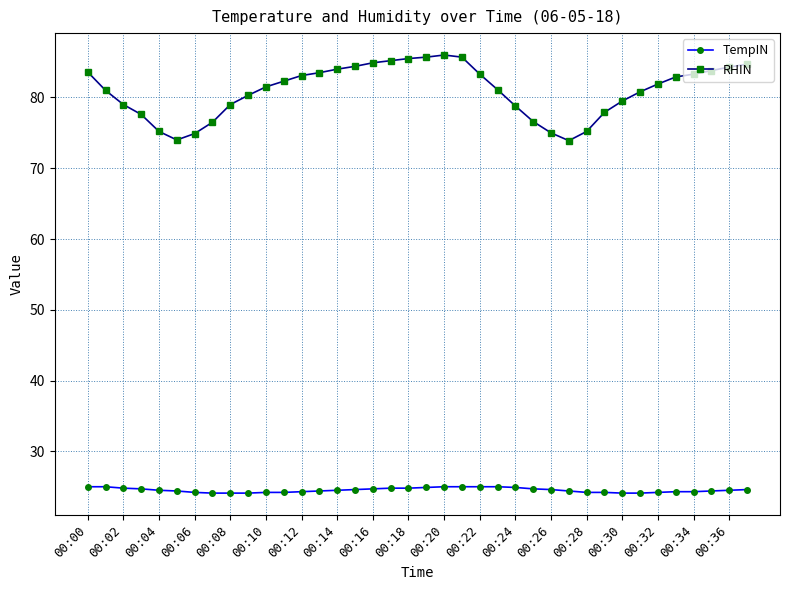

How many data points does each series have?

38